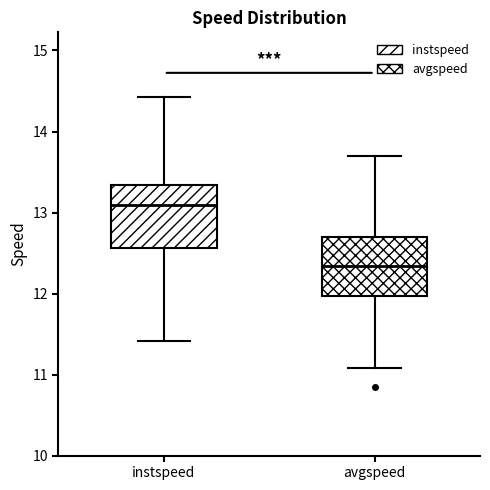

Reading left to right, transcribe this box plot: for each box, give where its median line is, the range the box spans, and where its two whiskers end, as read against the y-axis. The values are not printed on the chart, so give them approximately, as read against the axis.

instspeed: median 13.1, box 12.6 to 13.3, whiskers 11.4 to 14.4
avgspeed: median 12.3, box 12.0 to 12.7, whiskers 11.1 to 13.7